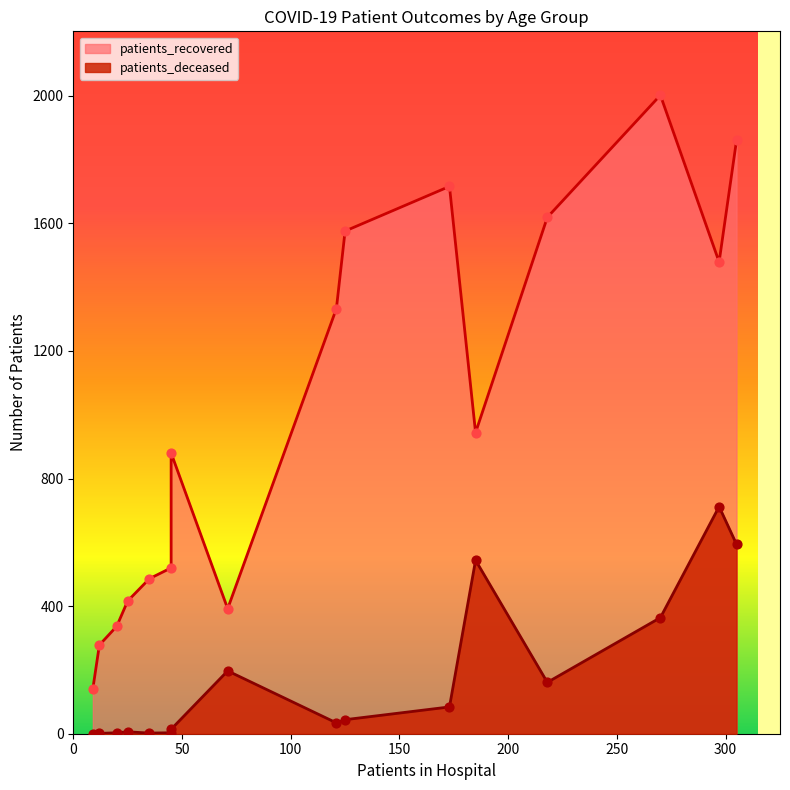

Which series has the widest spread of Y values?

patients_recovered